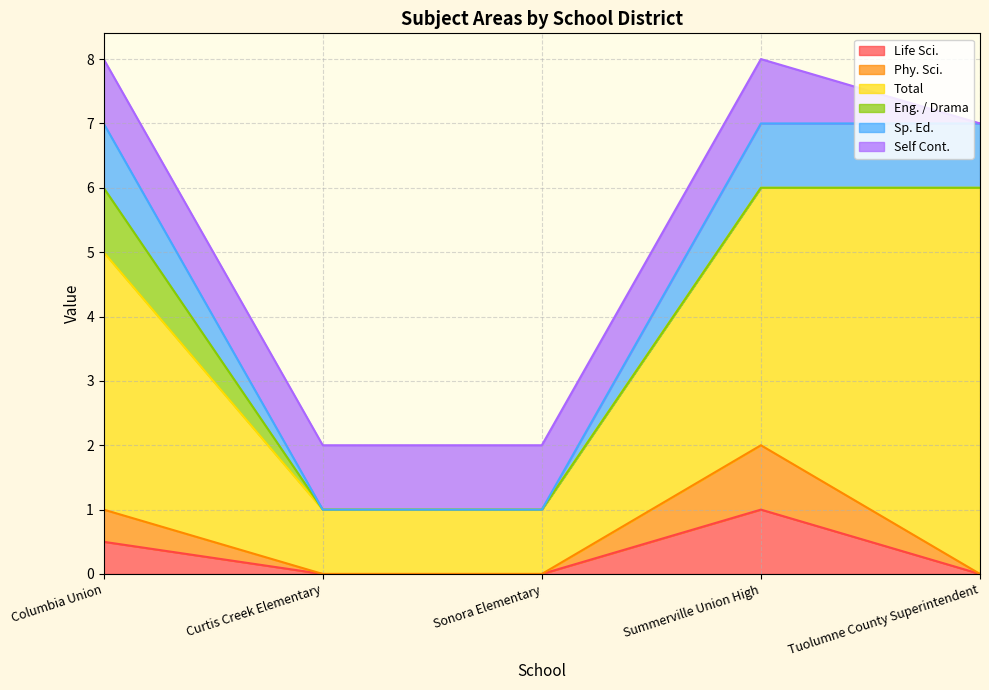

True or false: Life Sci. and Phy. Sci. intersect in this chart.

False